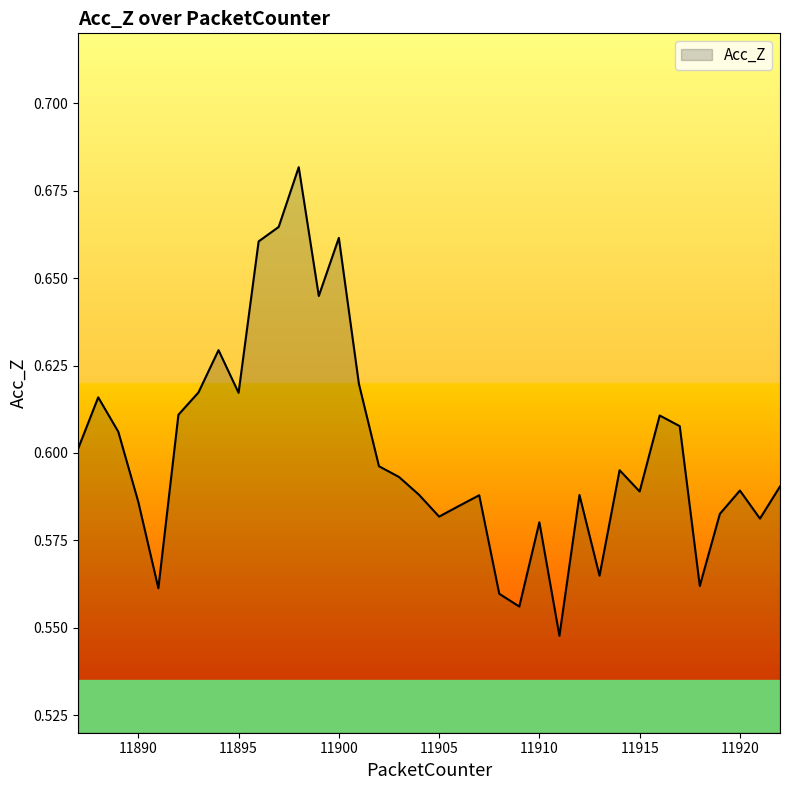

How many lines are shown in the chart?

1